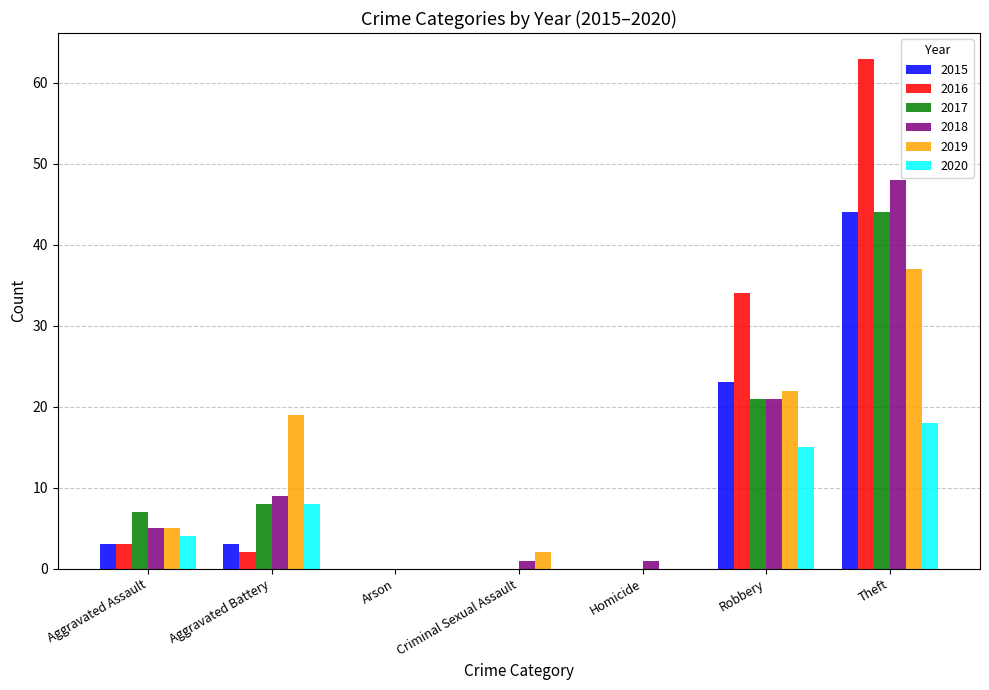

What is the maximum value shown in the chart?

63